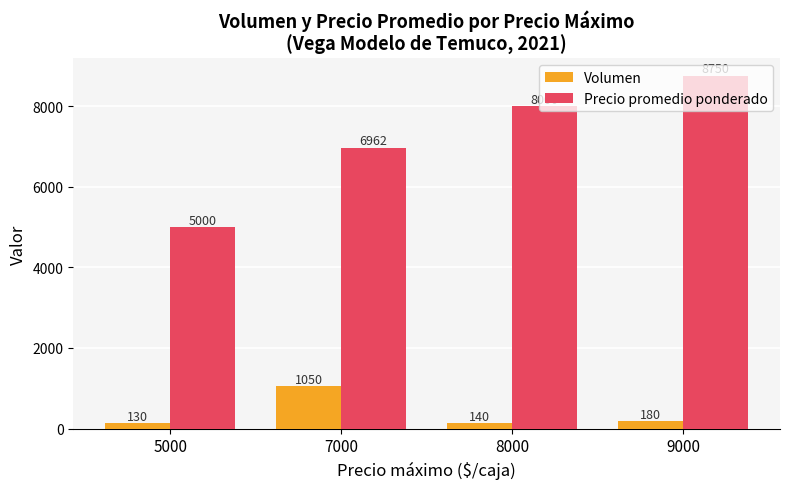

At which label does Volumen first exceed 180?

7000